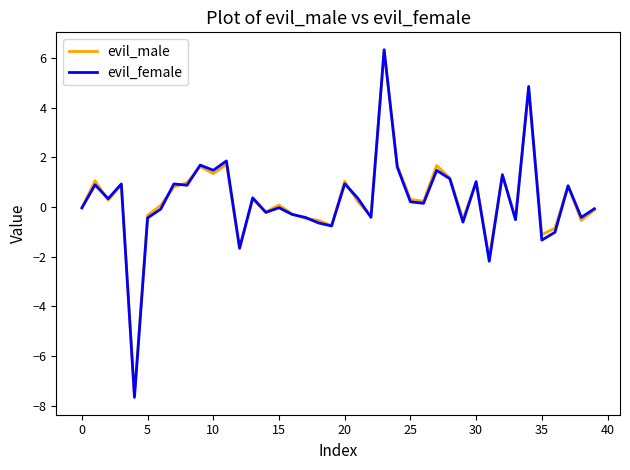

Which series has the widest spread of values?

evil_female